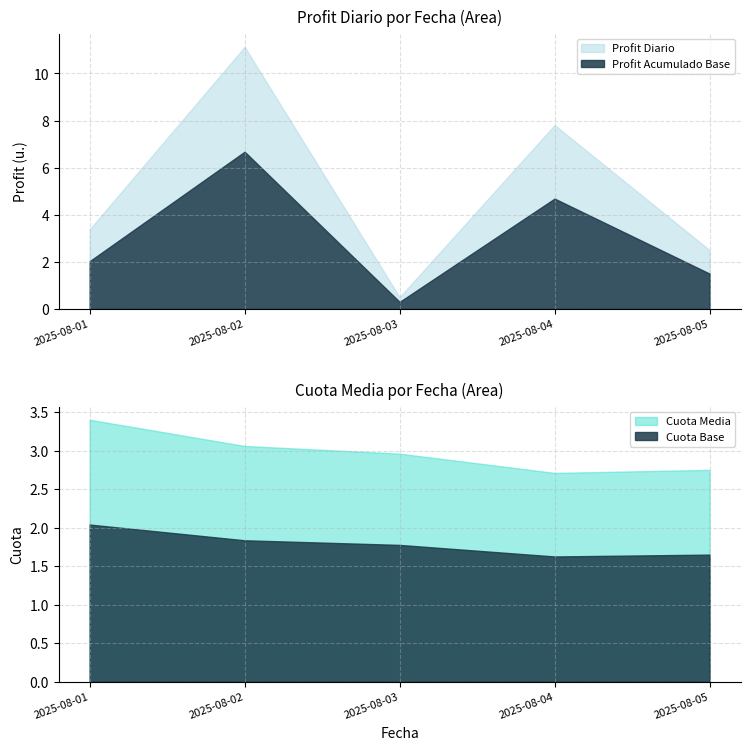

What is the difference between the second highest and minimum values in the Profit Acumulado series?

4.5